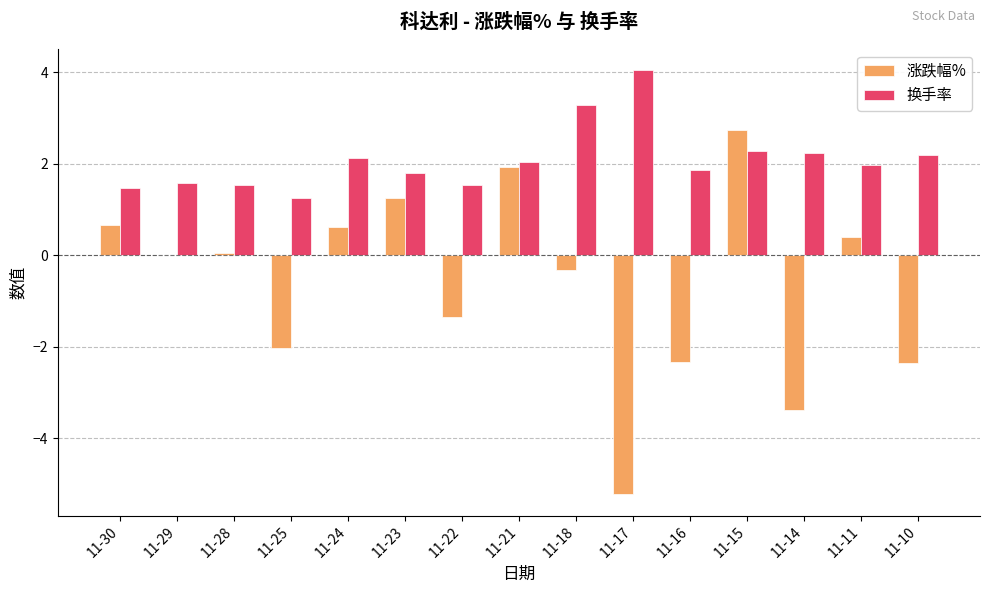

Read the 涨跌幅% value at 11-16.

-2.3